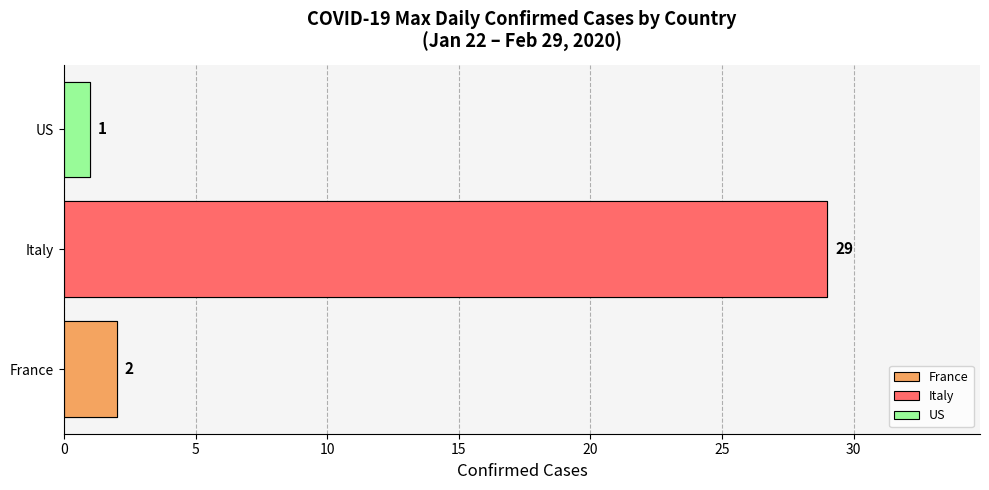

Which has a higher value, Italy or US?

Italy